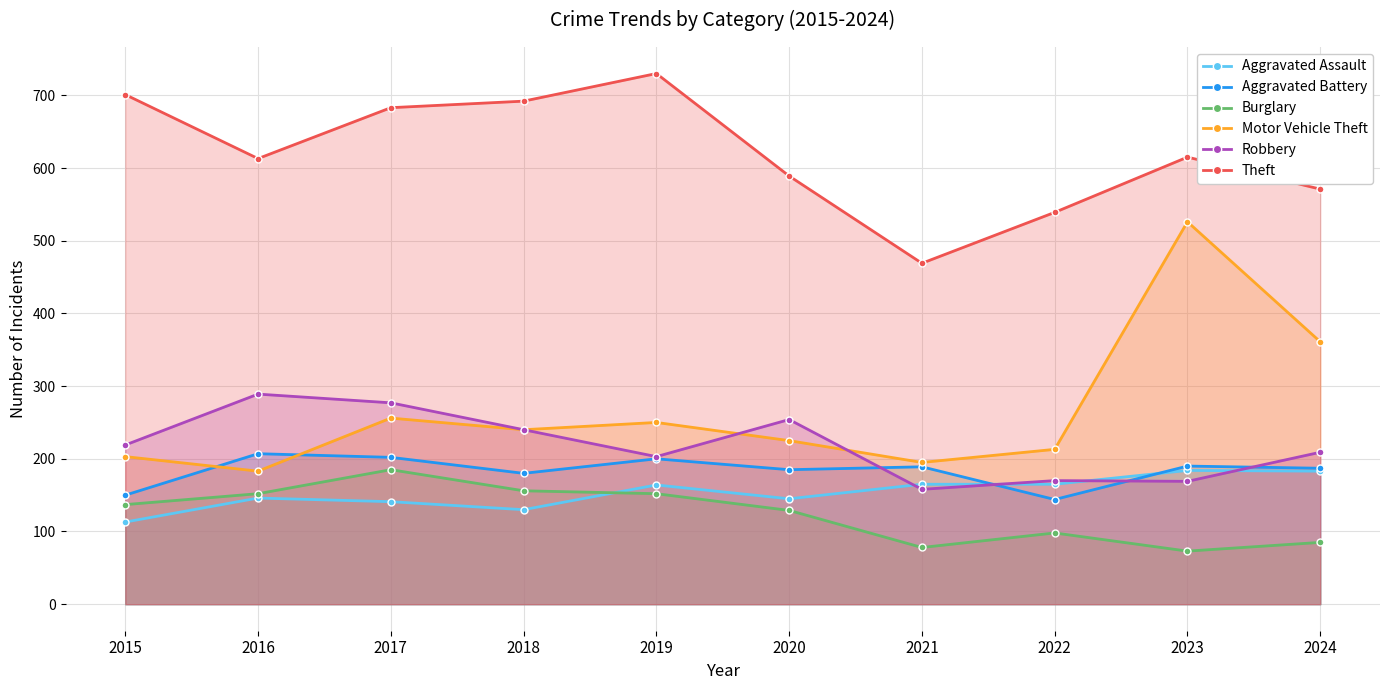

True or false: Aggravated Assault has more than 2 points higher than both neighbors.

True